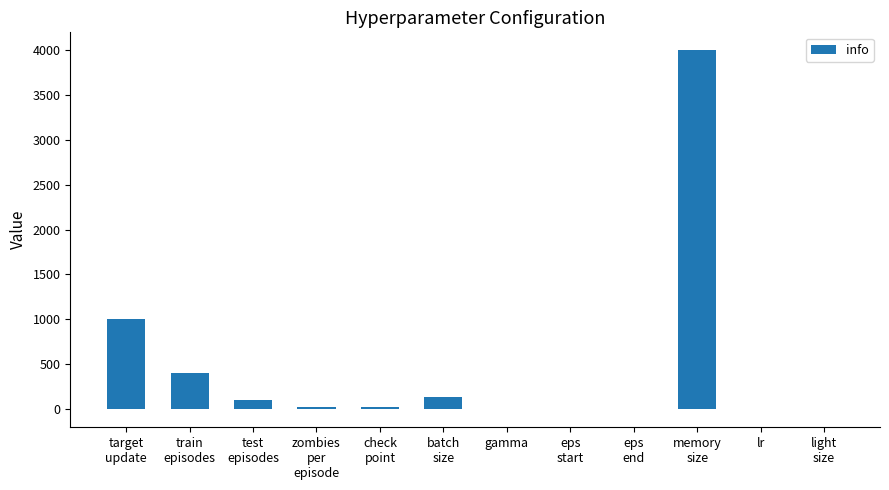

What is the maximum value shown in the chart?

4000.0